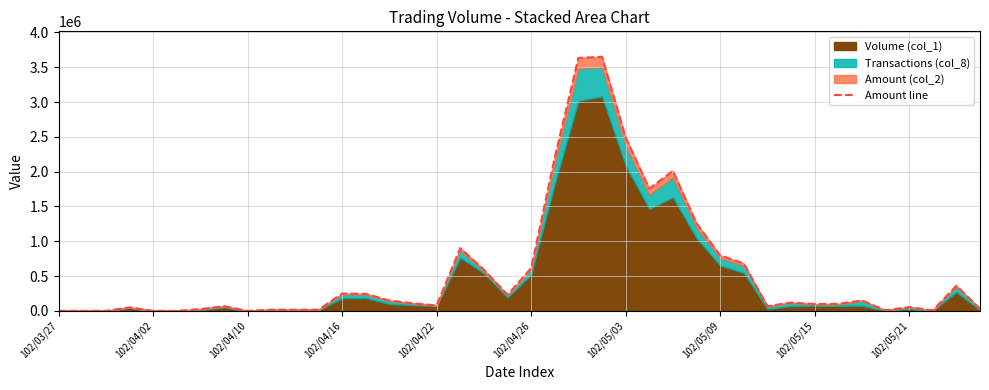

At which label is the value closest to 1825258?

25